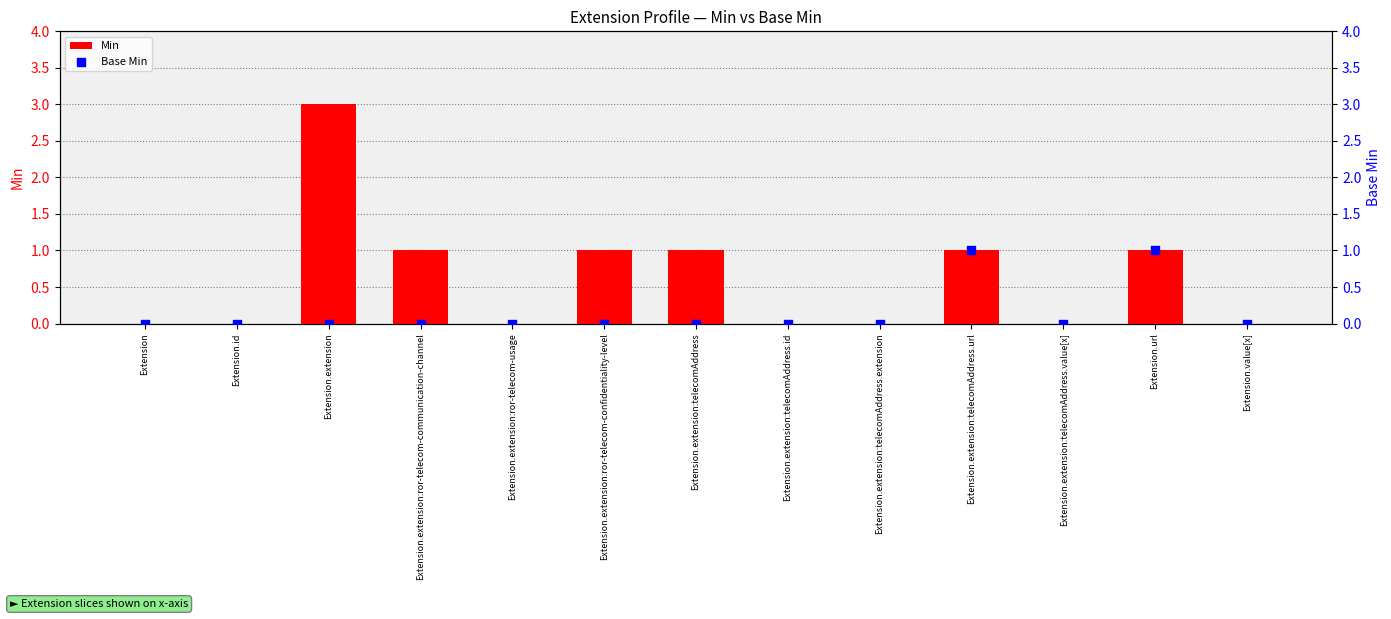

What is the total value across all series at Extension.extension:telecomAddress?

1